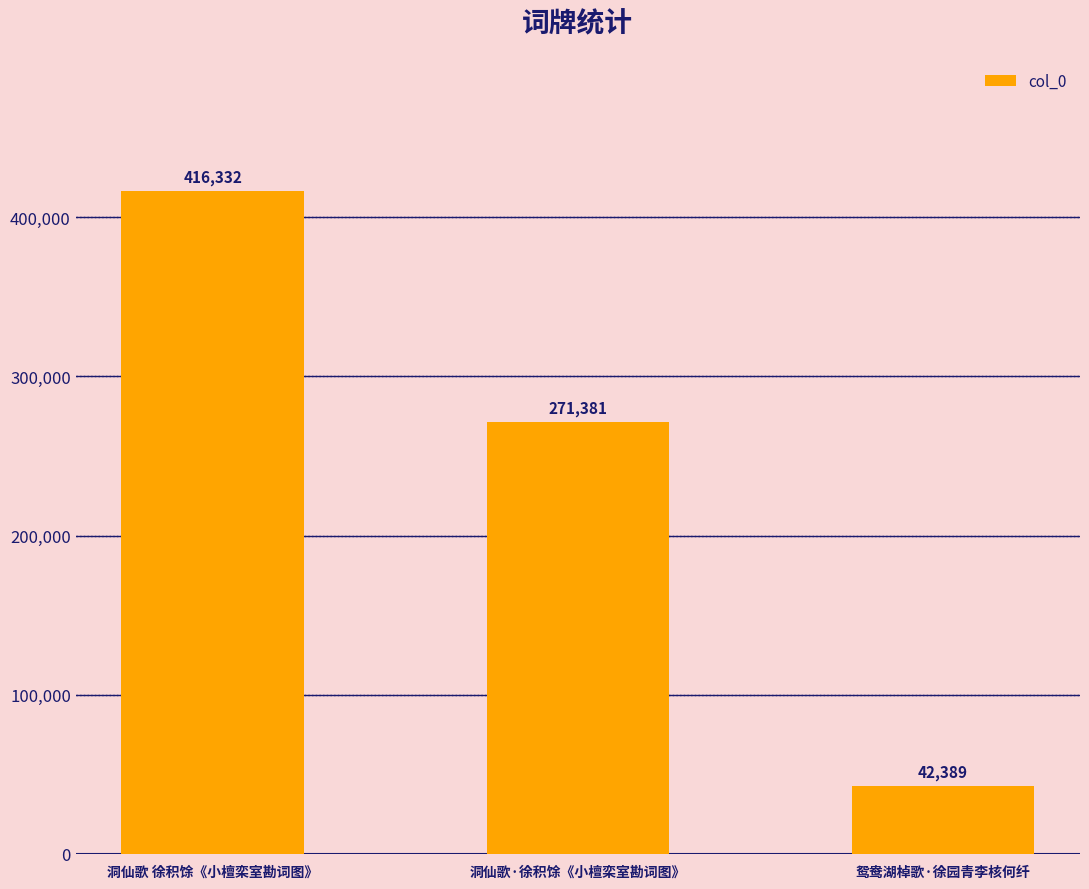

What is the change in value from 洞仙歌 徐积馀《小檀栾室勘词图》 to 洞仙歌·徐积馀《小檀栾室勘词图》?

-144951